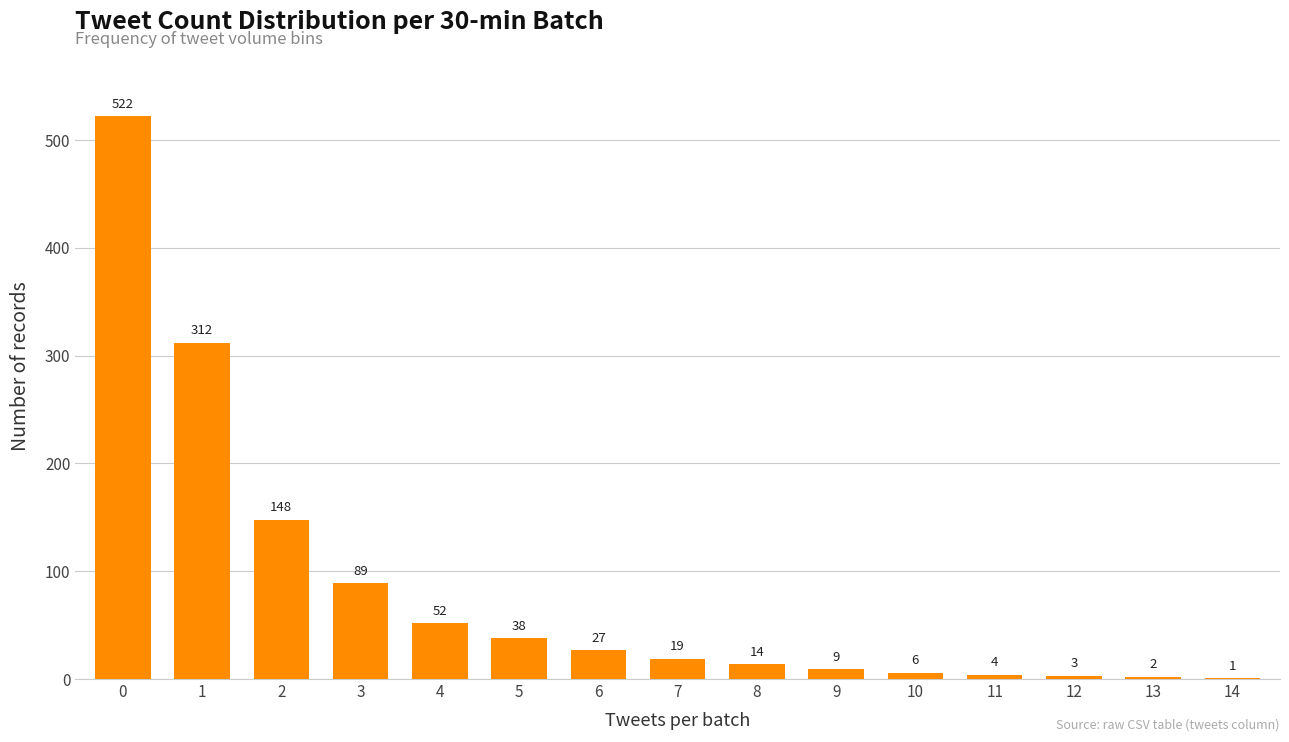

The value at 8 is 14. True or false?

True